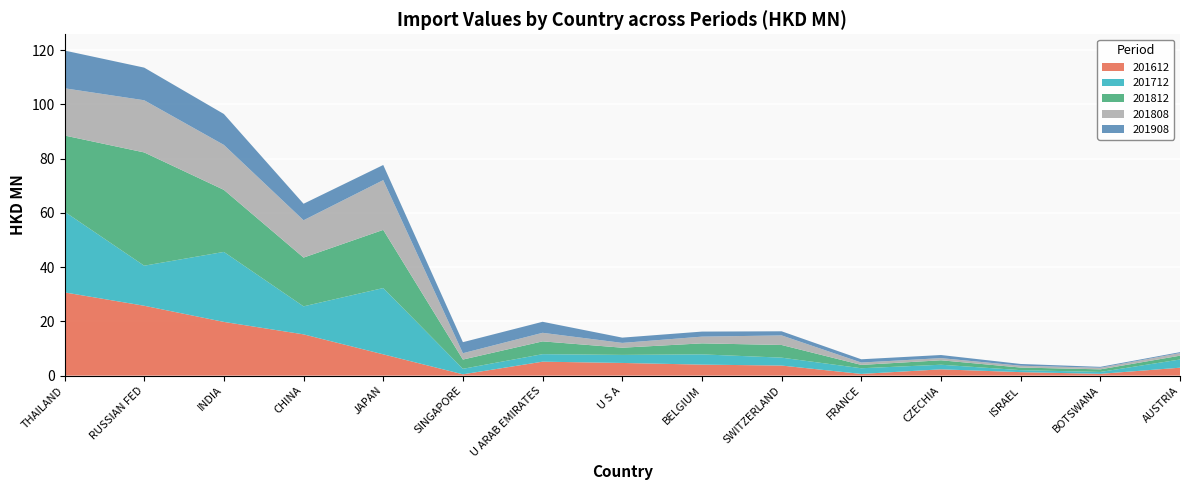

Reading left to right, transcribe all the data shown in this chart.

201612: THAILAND=30.7	RUSSIAN FED=25.8	INDIA=19.8	CHINA=15.2	JAPAN=7.9	SINGAPORE=0.5	U ARAB EMIRATES=5.1	U S A=4.7	BELGIUM=4.1	SWITZERLAND=3.7	FRANCE=0.6	CZECHIA=2.3	ISRAEL=1.3	BOTSWANA=0.7	AUSTRIA=2.9
201712: THAILAND=29.8	RUSSIAN FED=14.8	INDIA=25.8	CHINA=10.3	JAPAN=24.4	SINGAPORE=2.0	U ARAB EMIRATES=2.8	U S A=3.0	BELGIUM=3.8	SWITZERLAND=2.9	FRANCE=2.1	CZECHIA=1.7	ISRAEL=0.7	BOTSWANA=0.7	AUSTRIA=3.0
201812: THAILAND=28.1	RUSSIAN FED=41.8	INDIA=22.9	CHINA=18.0	JAPAN=21.4	SINGAPORE=3.4	U ARAB EMIRATES=4.7	U S A=2.6	BELGIUM=4.1	SWITZERLAND=4.7	FRANCE=1.2	CZECHIA=1.6	ISRAEL=1.0	BOTSWANA=1.0	AUSTRIA=1.4
201808: THAILAND=17.4	RUSSIAN FED=19.2	INDIA=16.6	CHINA=13.8	JAPAN=18.3	SINGAPORE=2.3	U ARAB EMIRATES=3.2	U S A=1.8	BELGIUM=2.5	SWITZERLAND=3.5	FRANCE=0.9	CZECHIA=0.8	ISRAEL=0.7	BOTSWANA=0.6	AUSTRIA=1.0
201908: THAILAND=13.9	RUSSIAN FED=12.0	INDIA=11.4	CHINA=6.1	JAPAN=5.6	SINGAPORE=4.1	U ARAB EMIRATES=4.1	U S A=1.9	BELGIUM=1.9	SWITZERLAND=1.5	FRANCE=1.2	CZECHIA=1.1	ISRAEL=0.7	BOTSWANA=0.3	AUSTRIA=0.3